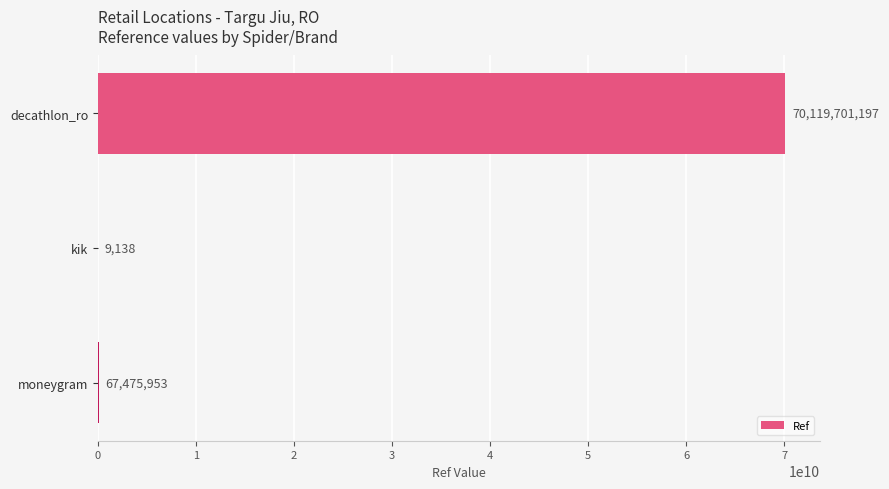

What is the sum of all values?

70187186288